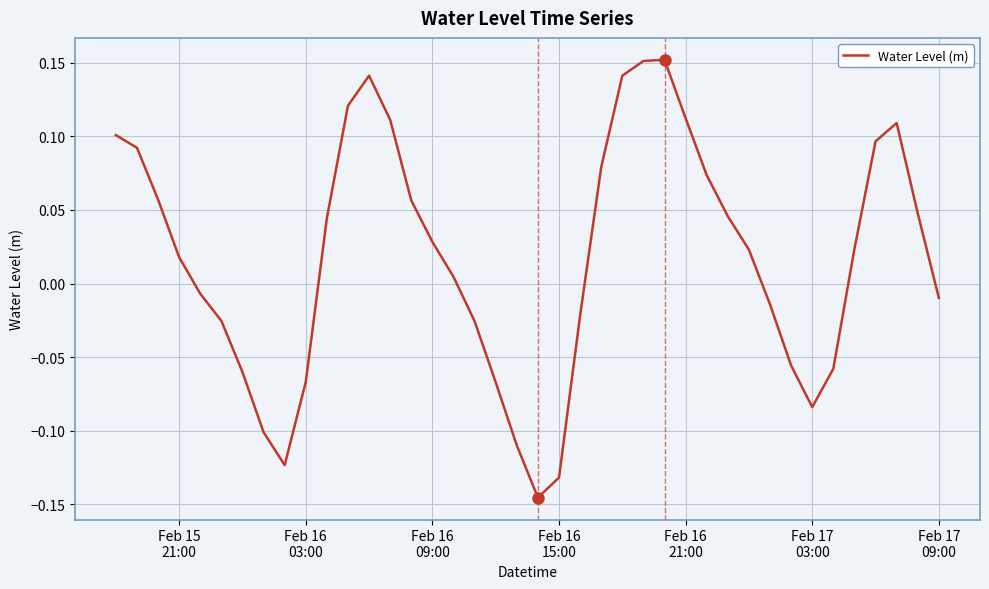

What is the difference between the maximum and minimum values?

0.3